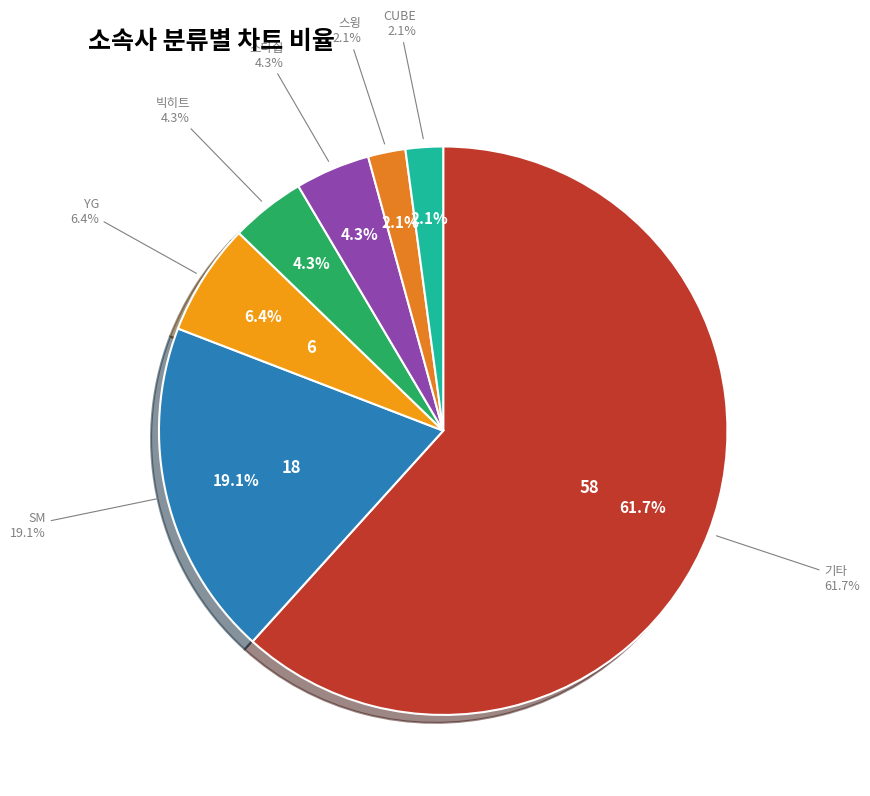

To the nearest percent, what percentage of the pie is SM?

19%